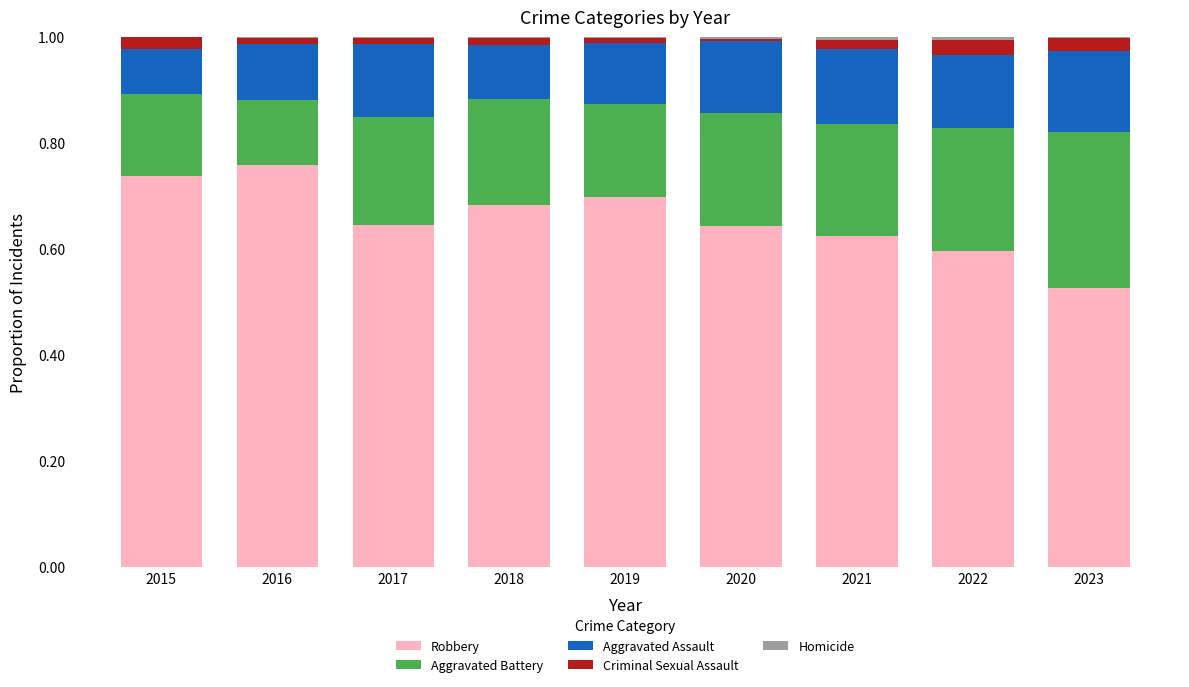

True or false: Robbery has a value of 0.7 at 2015.

True